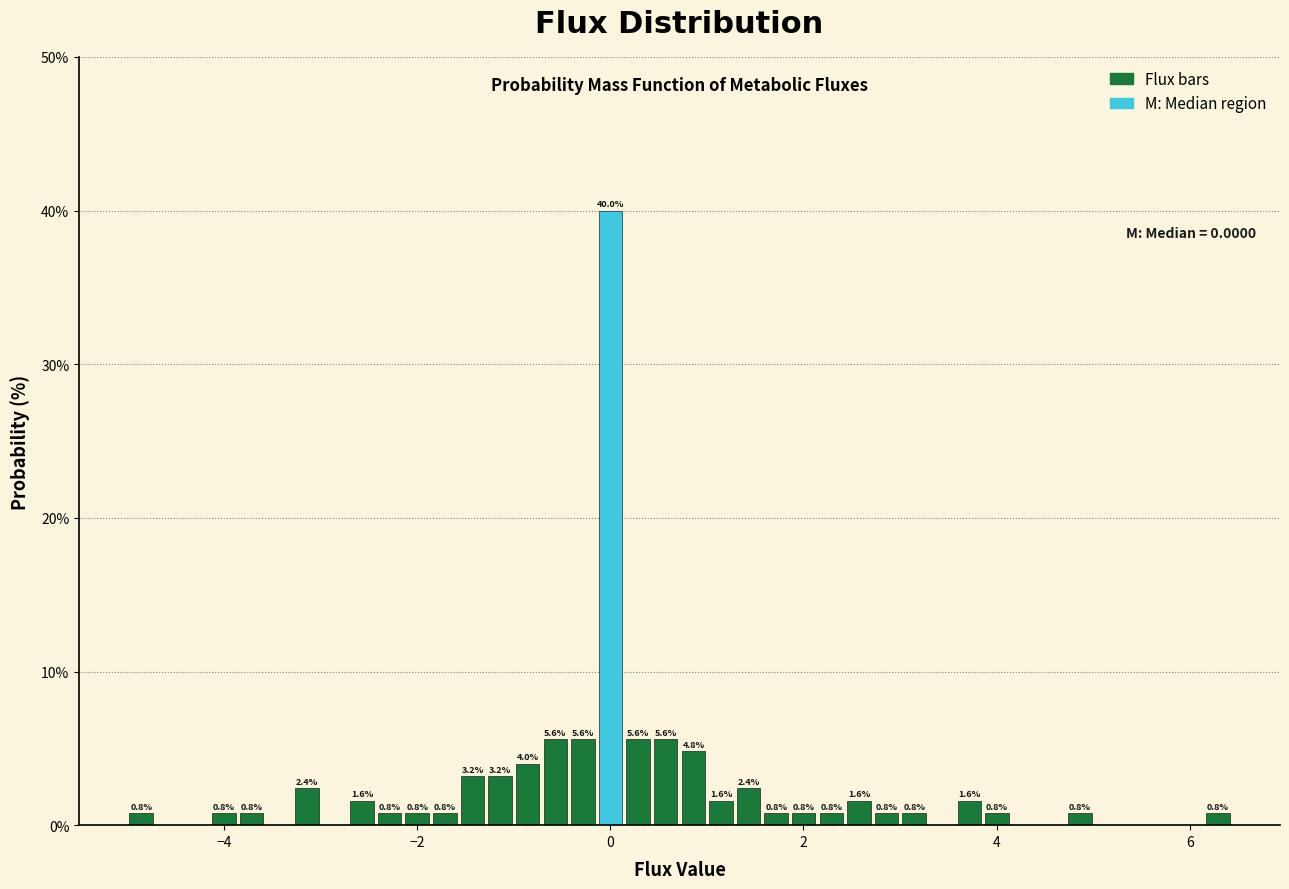

Around what value on the x-axis is the tallest bar? Give the approximate position of its centre, as read against the axis.

0.0